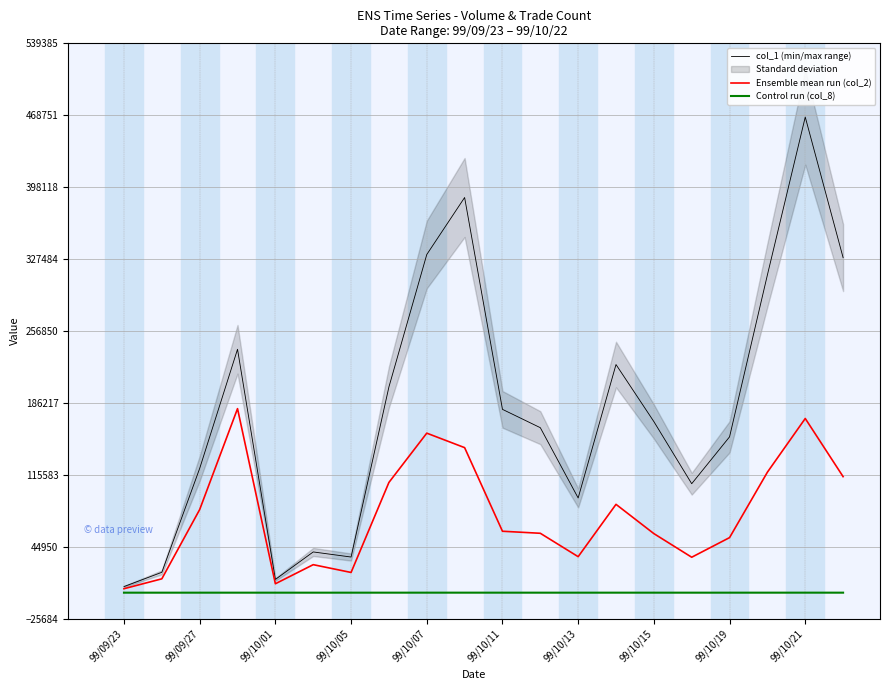

What is the sum of all col_1 (min/max range) values?

3592000